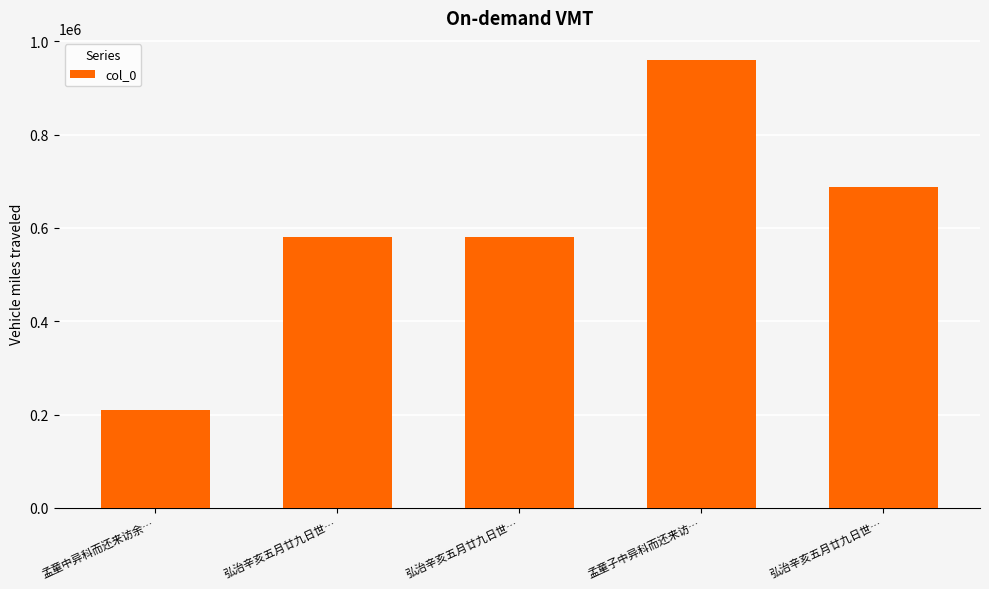

What is the maximum value shown in the chart?

959157